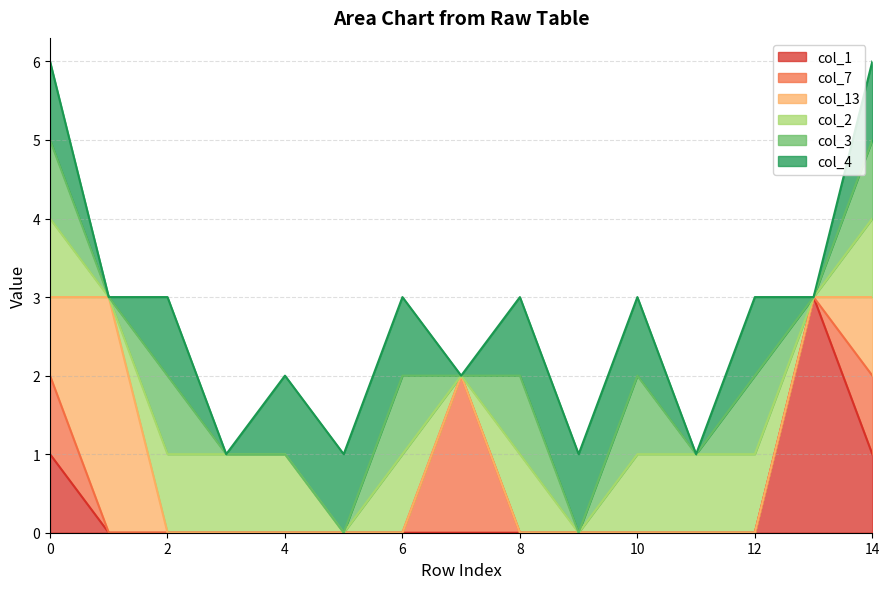

What is the difference between the maximum and minimum values in the col_7 series?

2